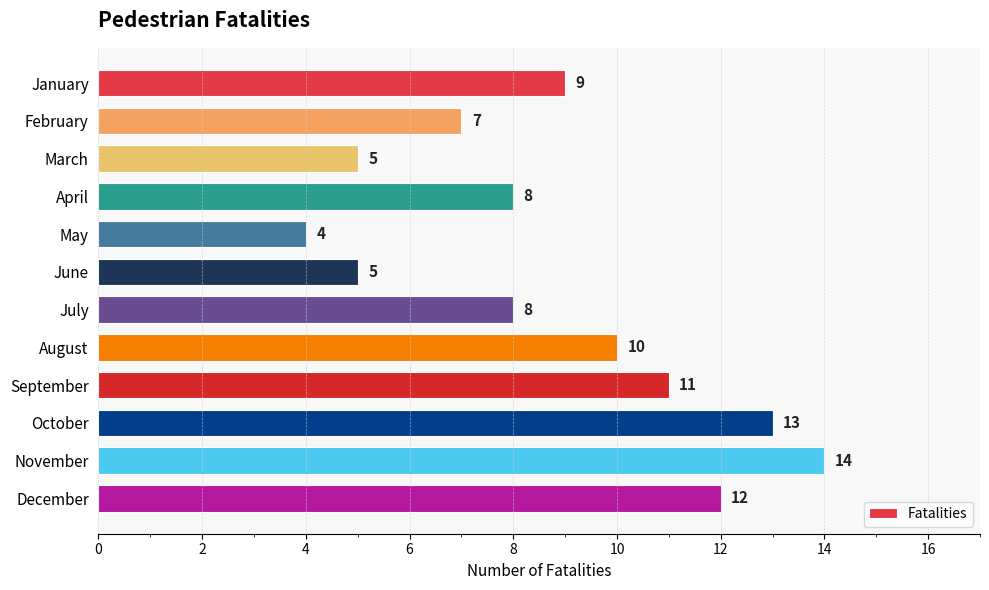

Does the chart contain stacked bars?

No